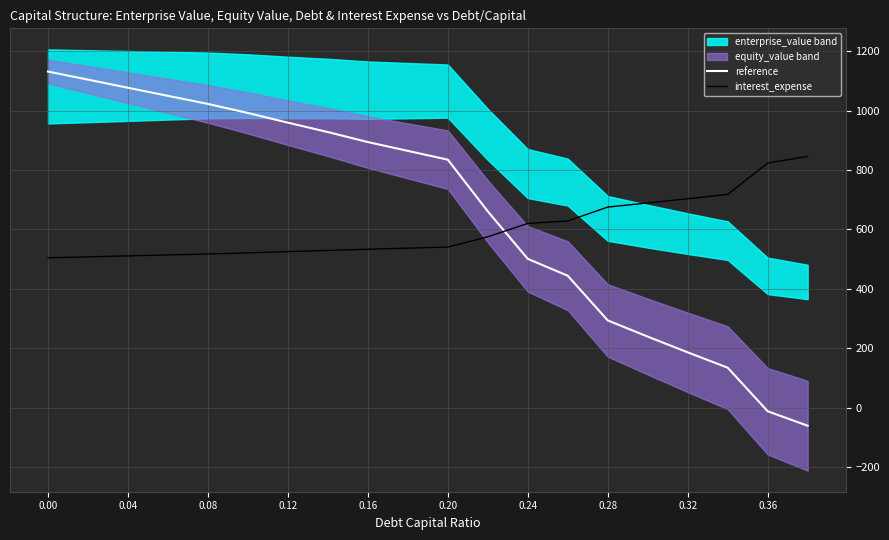

What is the lowest value of the interest_expense series?

504.5